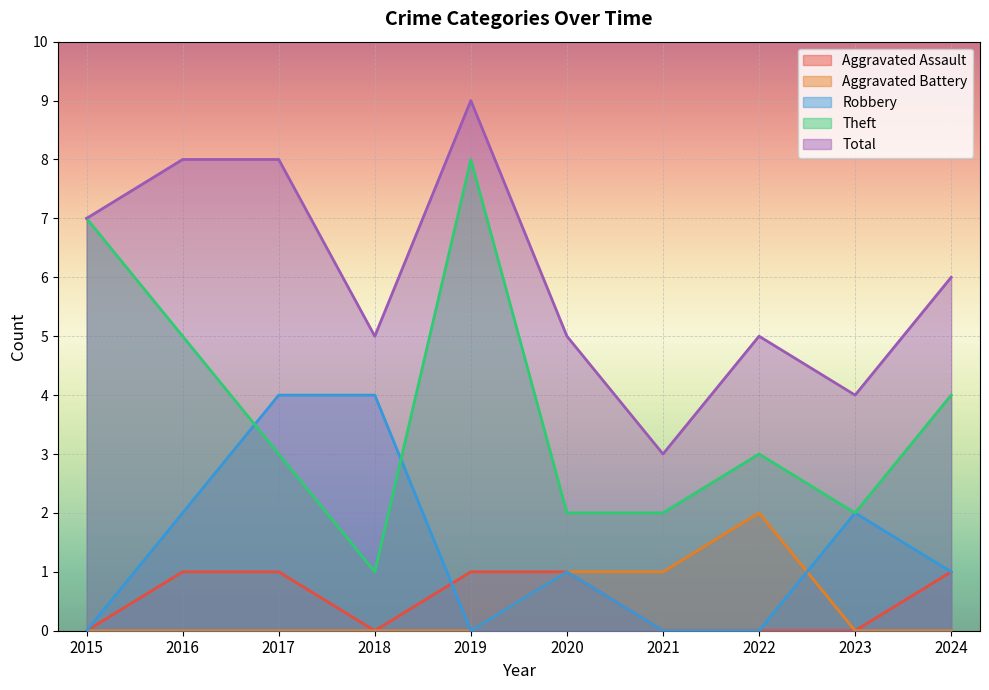

Which category has the highest value in the Aggravated Battery series?

2022